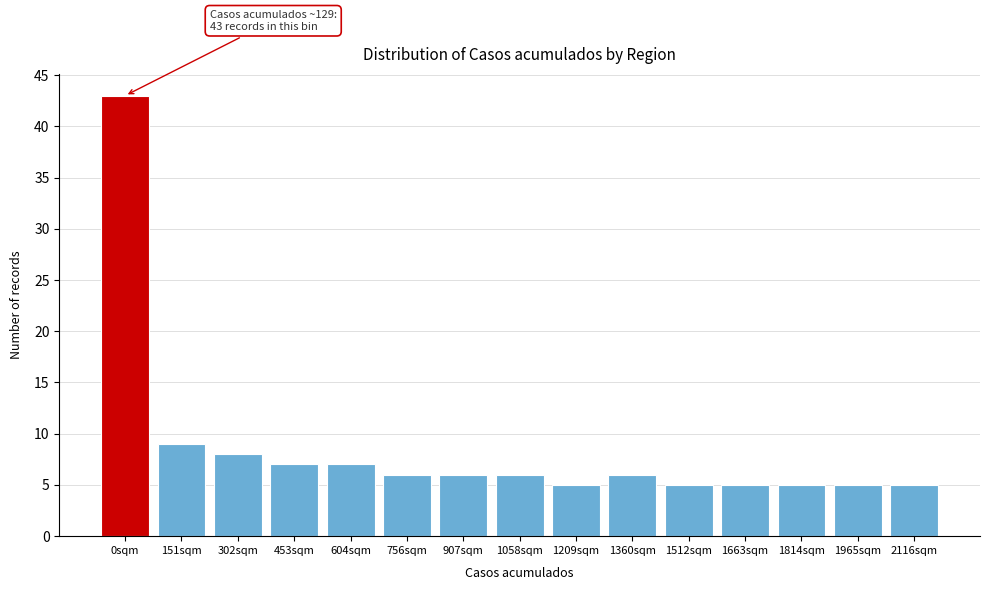

Reading left to right, what are all the values shown in this chart?

0sqm=43	151sqm=9	302sqm=8	453sqm=7	604sqm=7	756sqm=6	907sqm=6	1058sqm=6	1209sqm=5	1360sqm=6	1512sqm=5	1663sqm=5	1814sqm=5	1965sqm=5	2116sqm=5